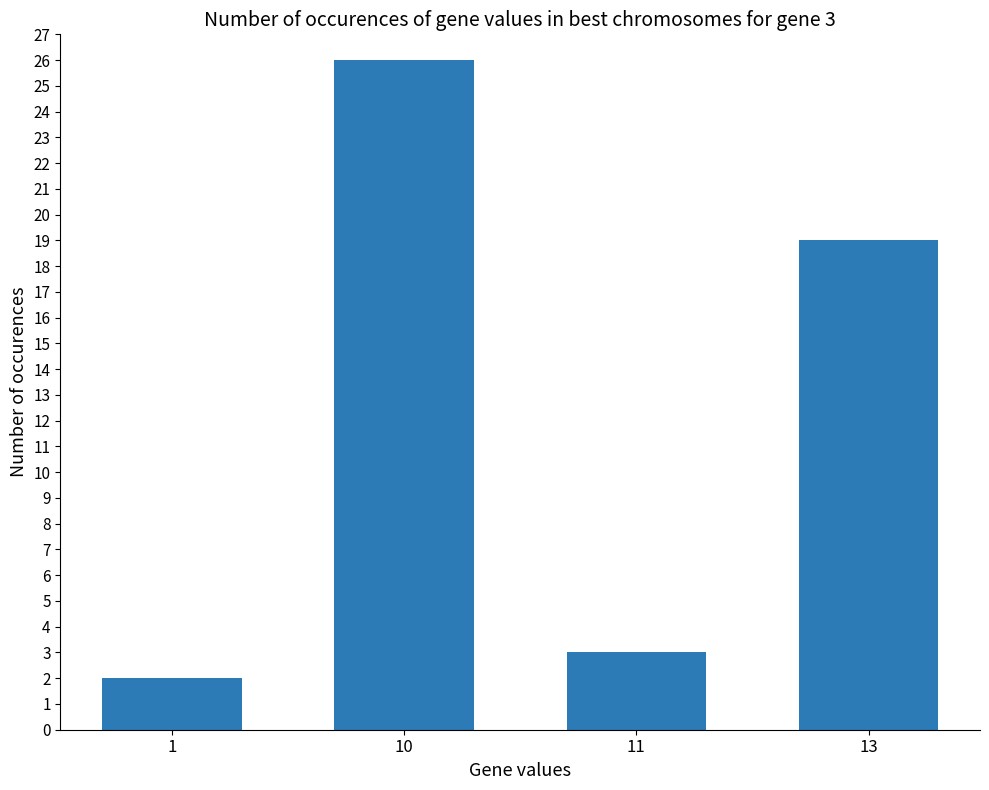

What is the difference between the second highest and second lowest values?

16